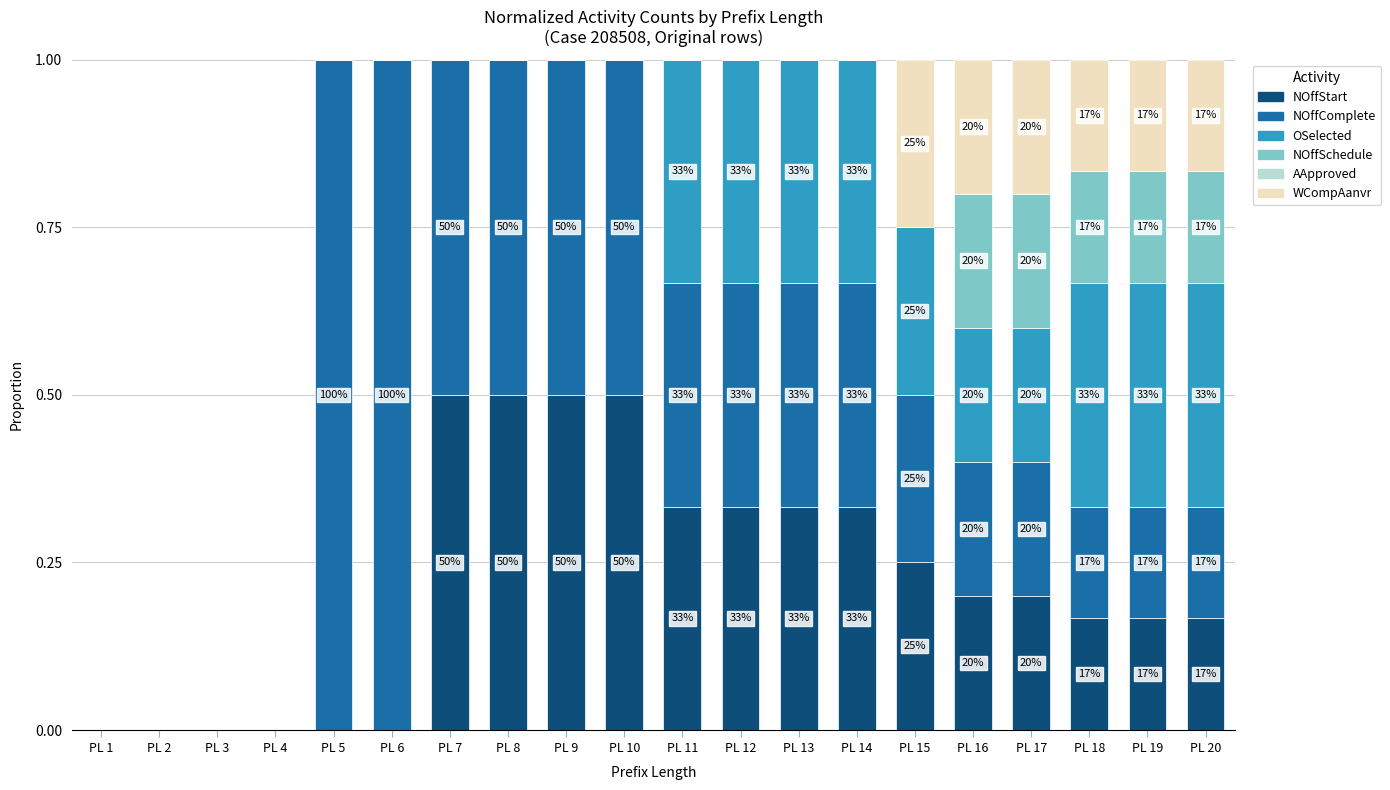

Are the bars horizontal?

No